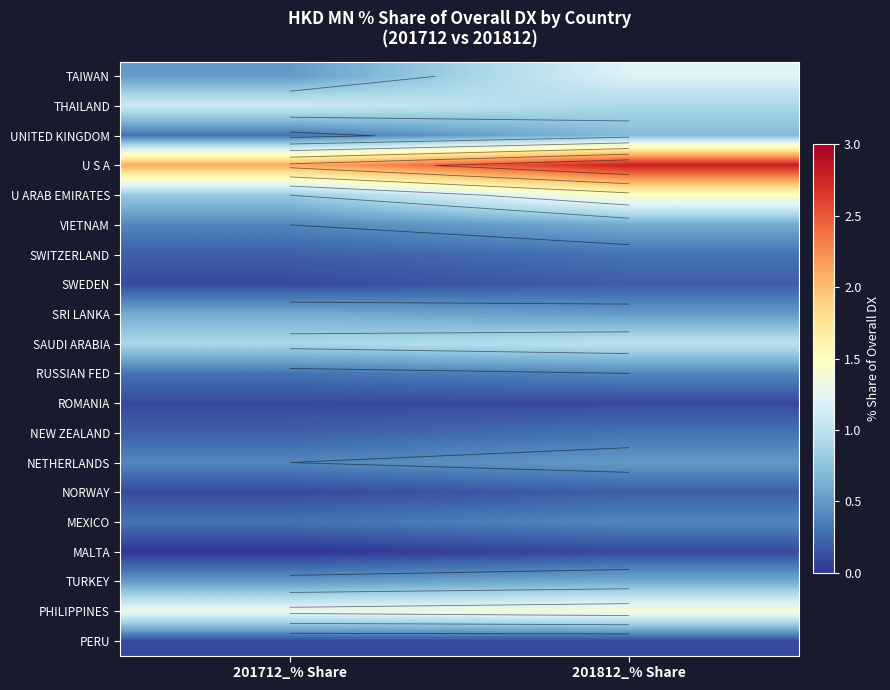

Rank the series at 201812_% Share from lowest to highest value.

ROMANIA, MALTA, PERU, SWEDEN, NORWAY, SWITZERLAND, NEW ZEALAND, RUSSIAN FED, MEXICO, SRI LANKA, NETHERLANDS, VIETNAM, TURKEY, UNITED KINGDOM, THAILAND, SAUDI ARABIA, TAIWAN, PHILIPPINES, U ARAB EMIRATES, U S A